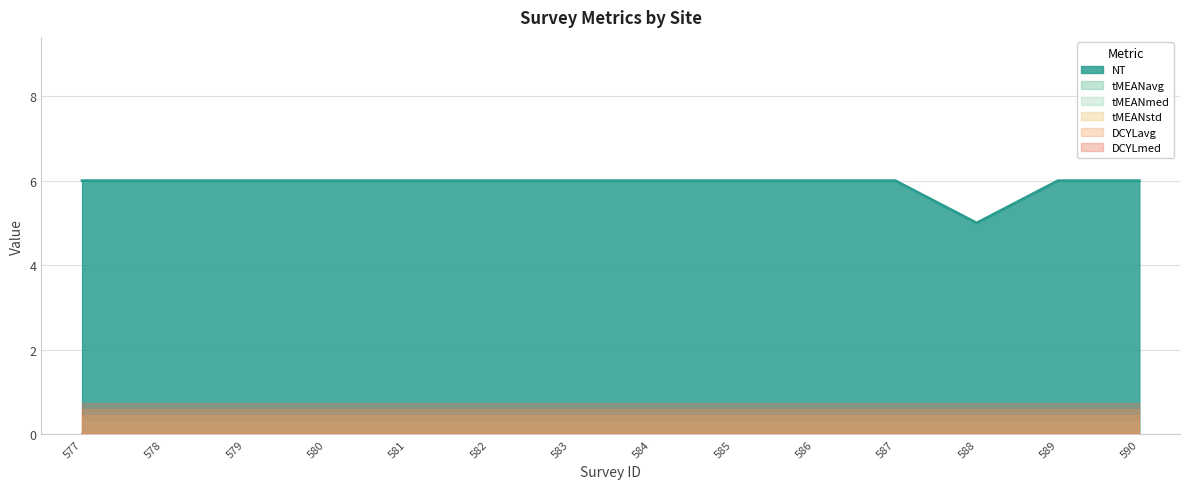

Between 582 and 590, which is larger?

582